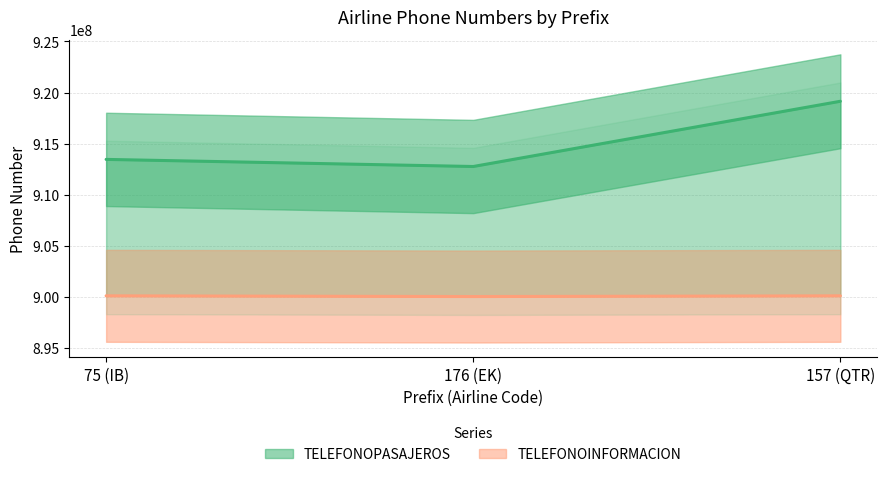

Reading right to left, transcribe all the data shown in this chart.

TELEFONOPASAJEROS: 157 (QTR)=919142260	176 (EK)=912757792	75 (IB)=913453211
TELEFONOINFORMACION: 157 (QTR)=900100194	176 (EK)=900031094	75 (IB)=900100192